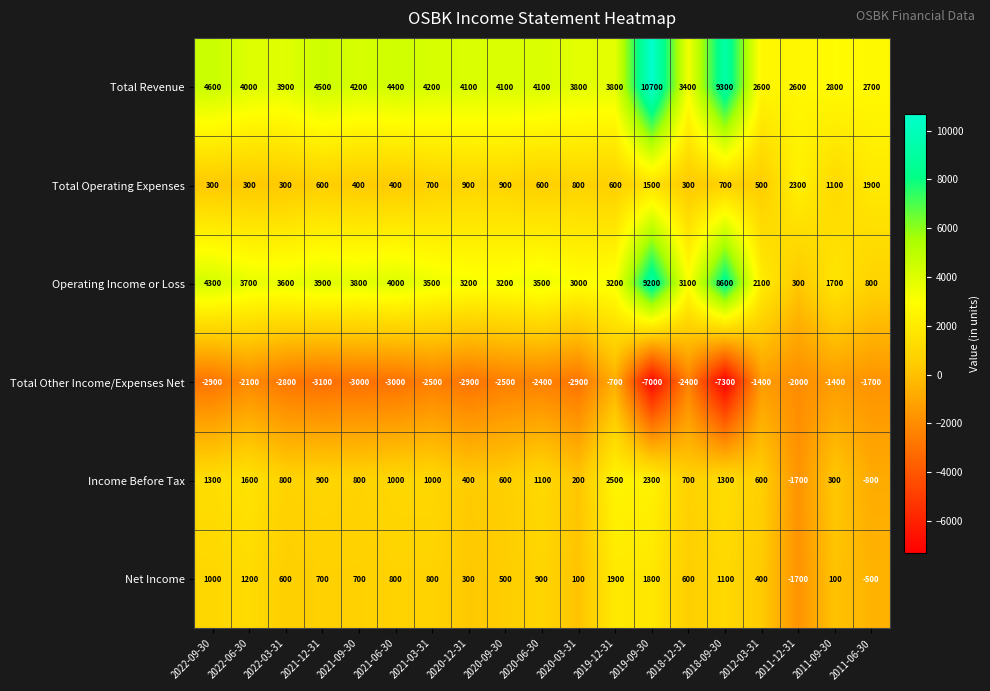

List the series in order of their peak value, lowest first.

Total Other Income/Expenses Net, Net Income, Total Operating Expenses, Income Before Tax, Operating Income or Loss, Total Revenue